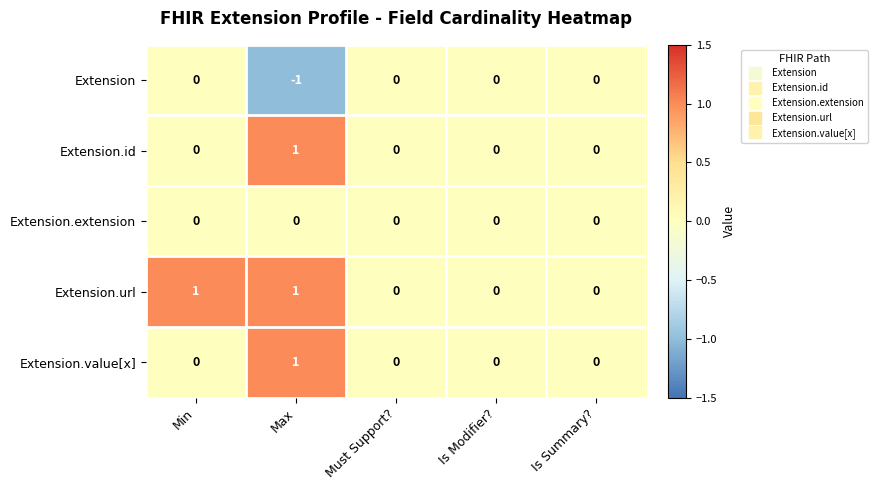

Reading right to left, transcribe all the data shown in this chart.

Extension: Is Summary?=0	Is Modifier?=0	Must Support?=0	Max=-1	Min=0
Extension.id: Is Summary?=0	Is Modifier?=0	Must Support?=0	Max=1	Min=0
Extension.extension: Is Summary?=0	Is Modifier?=0	Must Support?=0	Max=0	Min=0
Extension.url: Is Summary?=0	Is Modifier?=0	Must Support?=0	Max=1	Min=1
Extension.value[x]: Is Summary?=0	Is Modifier?=0	Must Support?=0	Max=1	Min=0